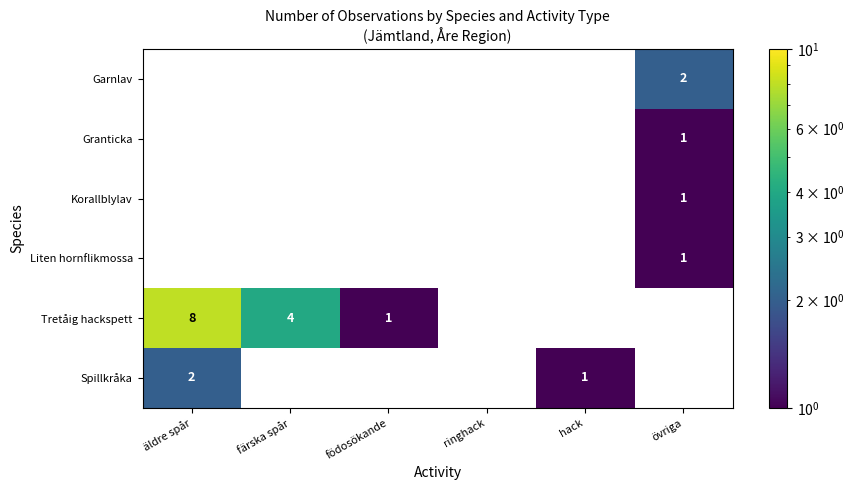

How many values in Spillkråka are above zero?

2